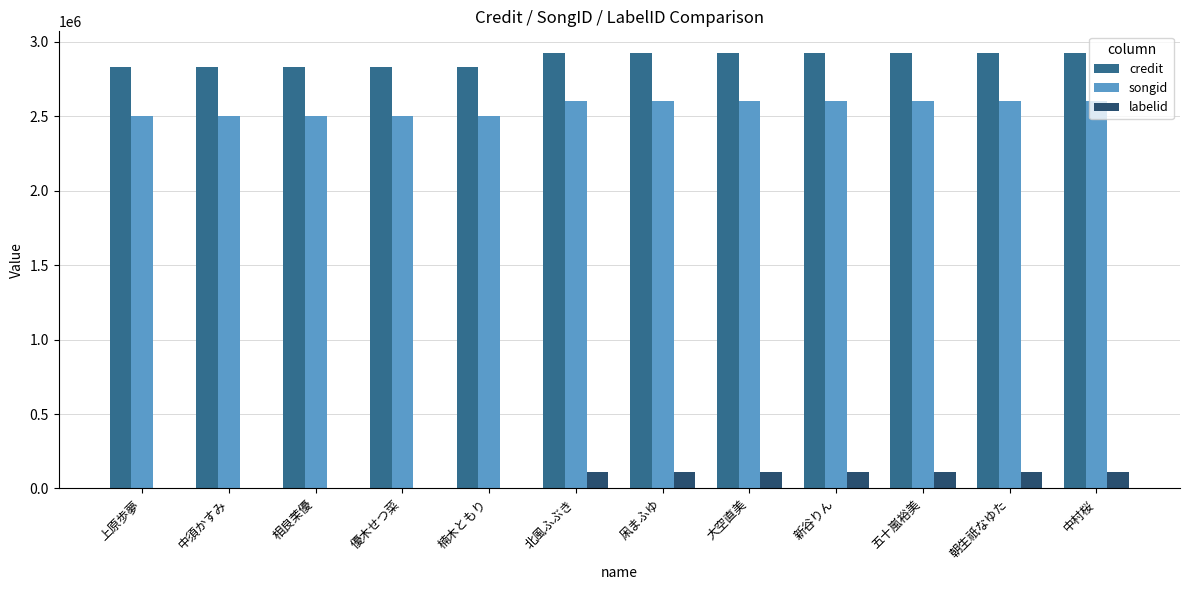

The labelid series shows 111489 at 凩まふゆ. True or false?

True